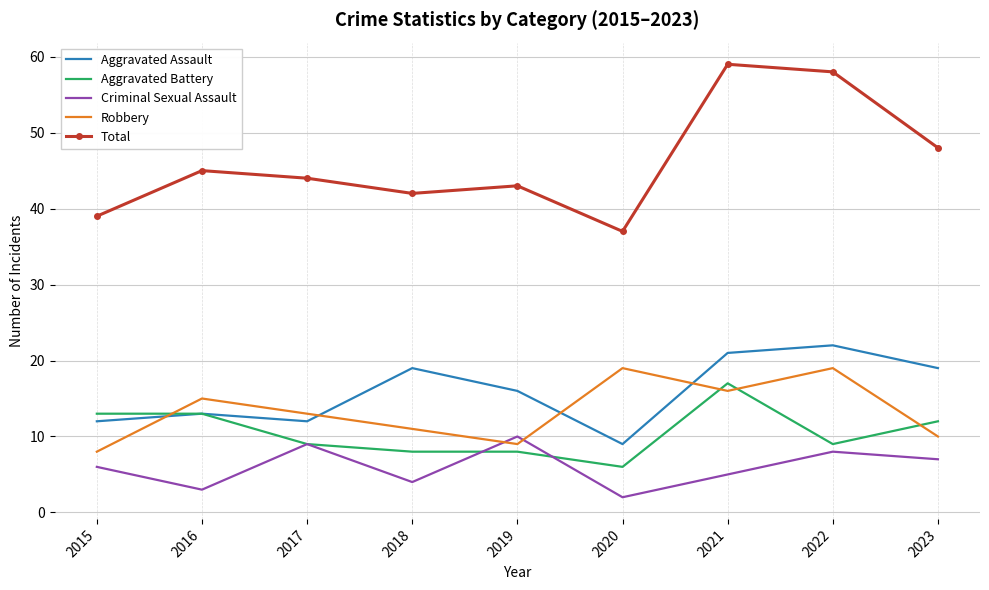

Which series has the largest total across all categories?

Total